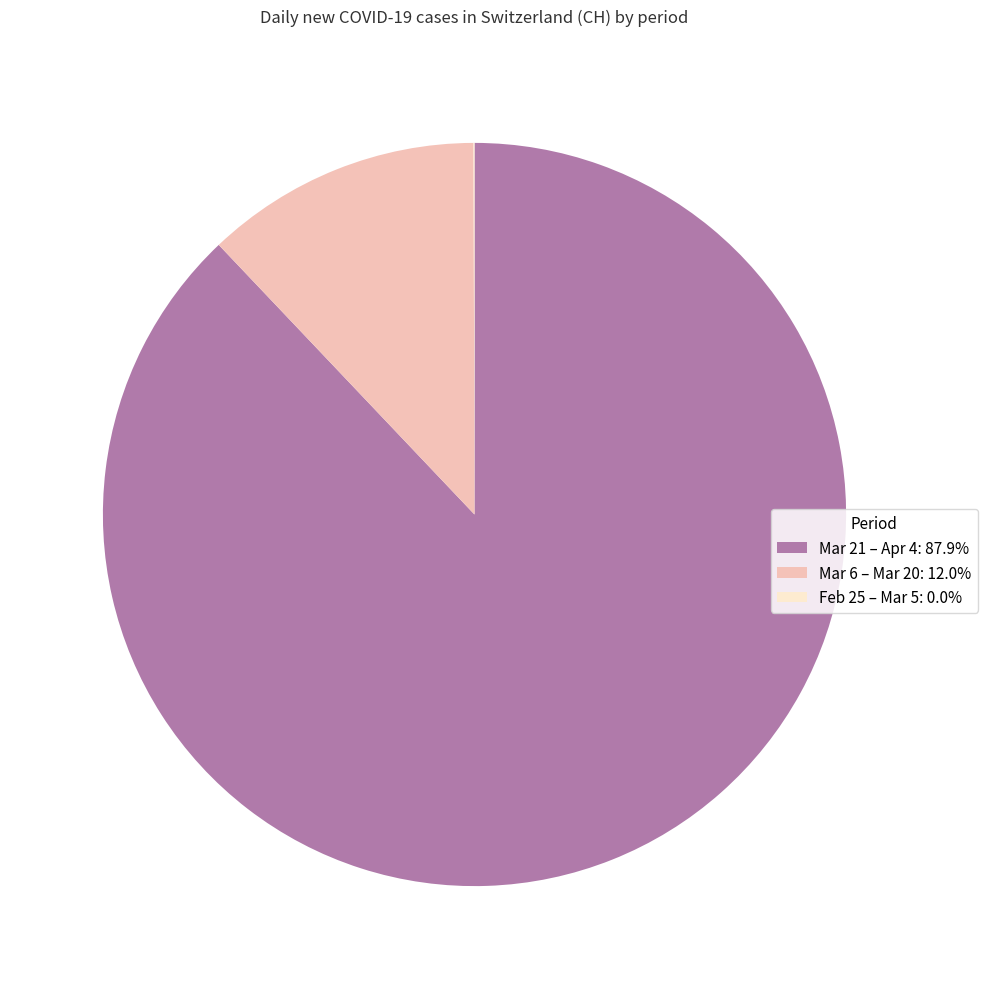

Approximately how many times larger is the value at Mar 21 – Apr 4: 87.9% compared to Mar 6 – Mar 20: 12.0%?

7.3